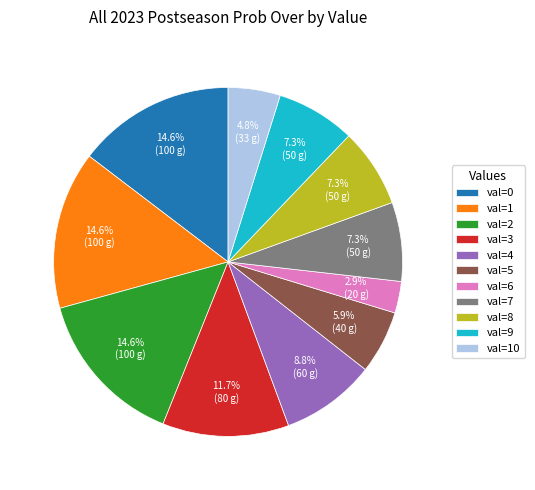

How many segments does this pie chart have?

11